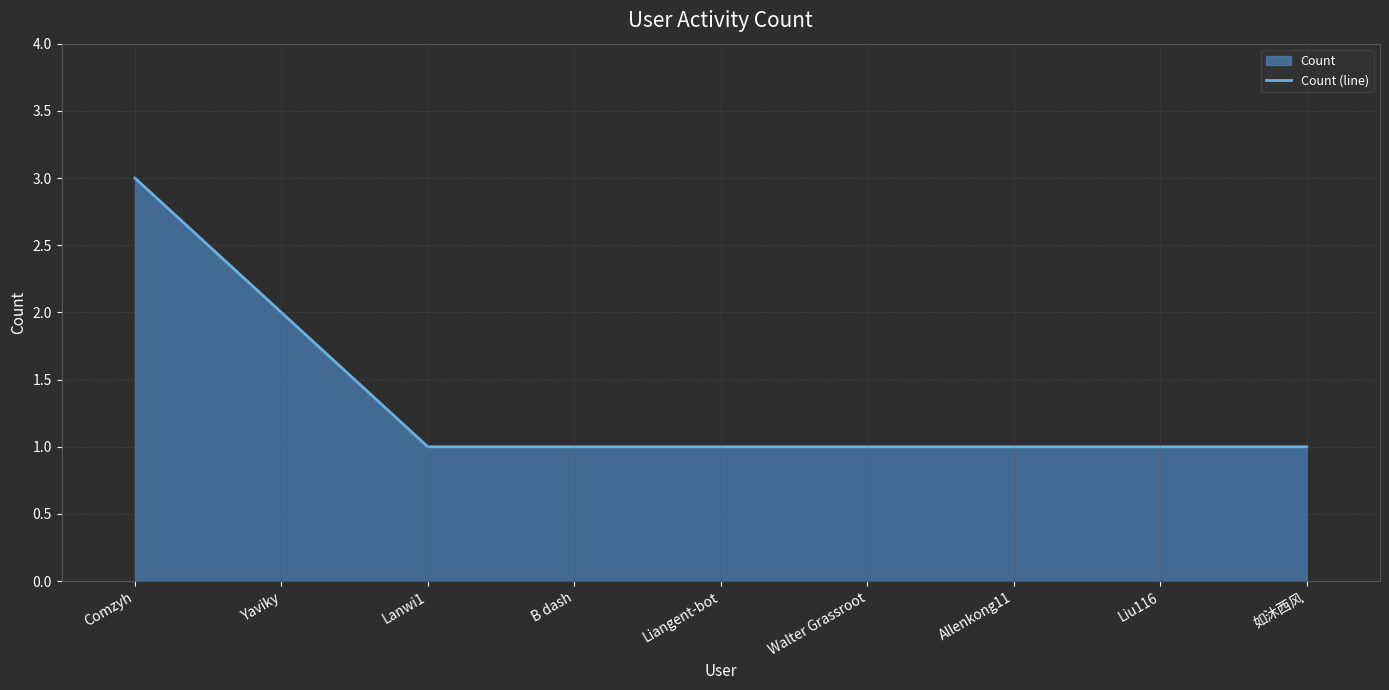

What is the greatest value displayed?

3